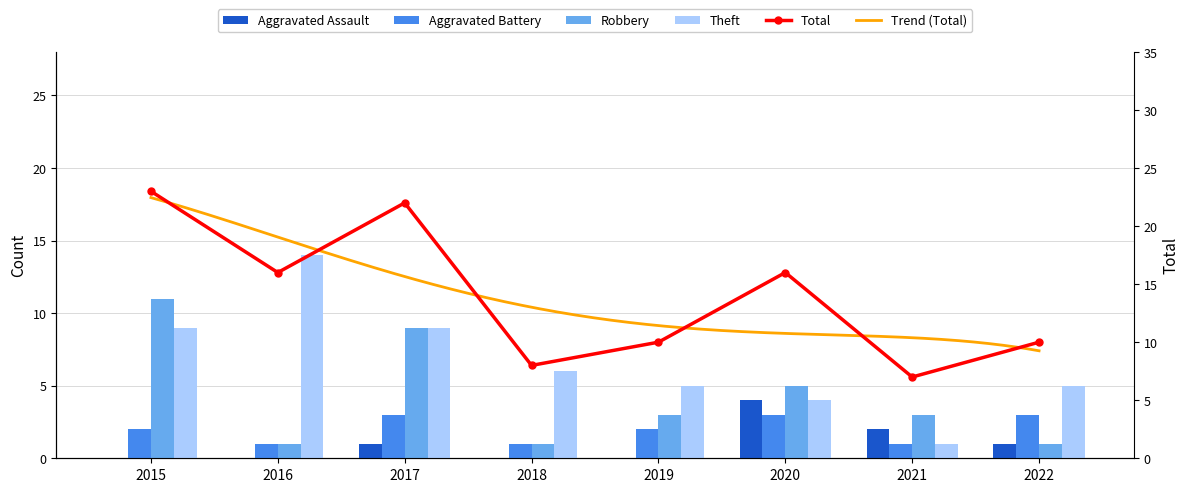

The value of Theft at 2018 is 3. True or false?

False